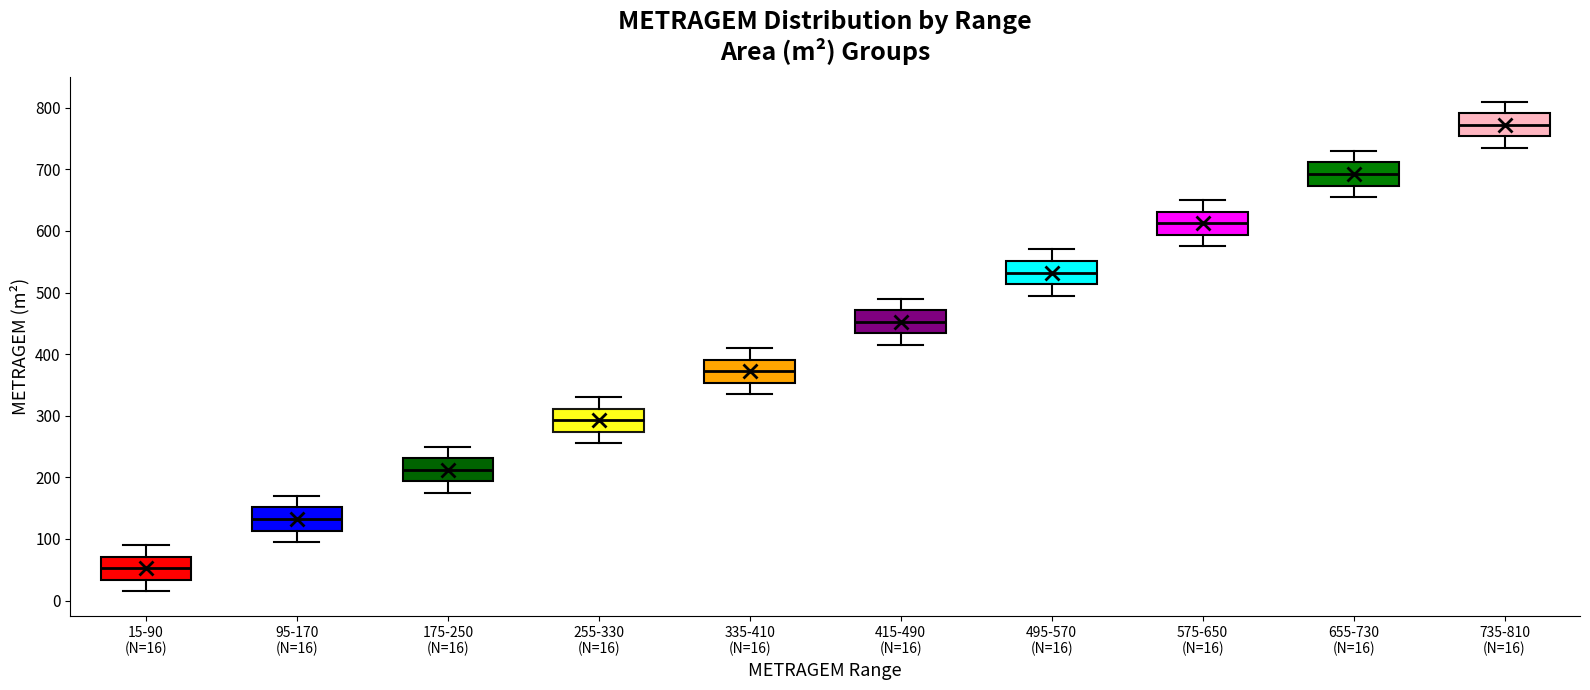

Where is the lower edge of the box for 415-490 (N=16) on the y-axis? The values are not printed on the chart, so give them approximately, as read against the axis.

430